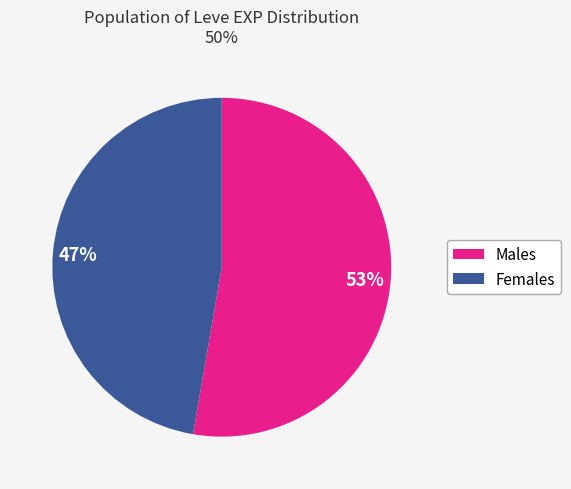

Does any single category account for the majority?

Yes